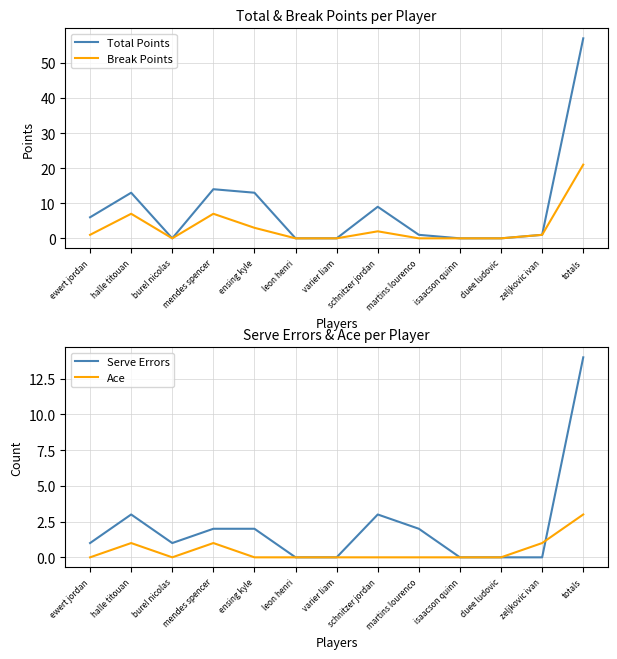

List the labels in order of Total Points value, smallest first.

burel nicolas, leon henri, varier liam, isaacson quinn, duee ludovic, martins lourenco, zeljkovic ivan, ewert jordan, schnitzer jordan, halle titouan, ensing kyle, mendes spencer, totals